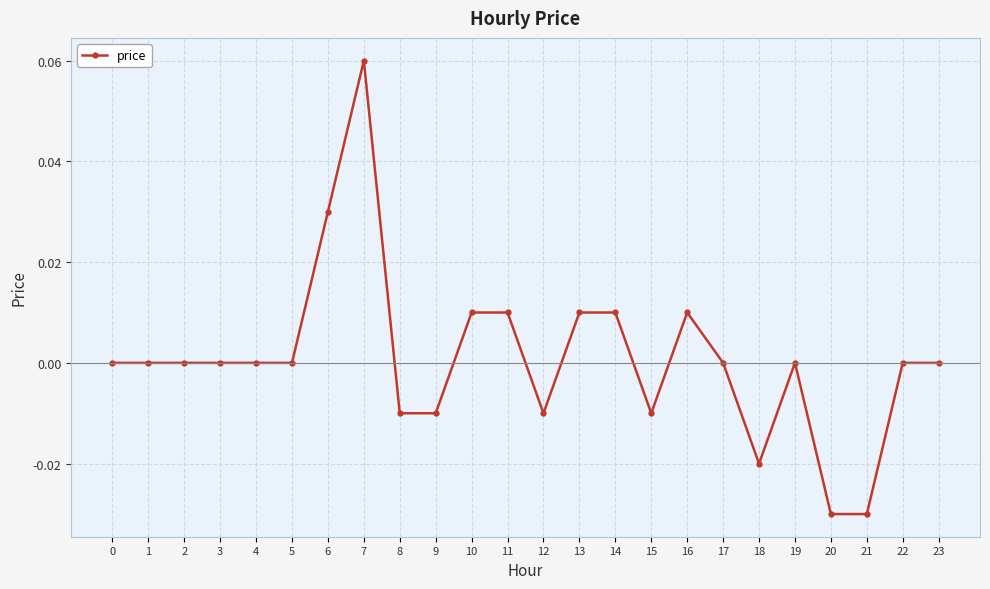

The chart shows a value of 0.0 at 4. True or false?

True